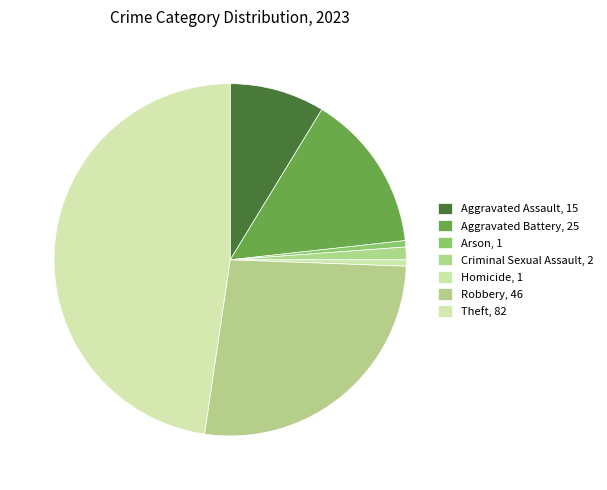

Rank the categories by value from lowest to highest.

Arson, Homicide, Criminal Sexual Assault, Aggravated Assault, Aggravated Battery, Robbery, Theft